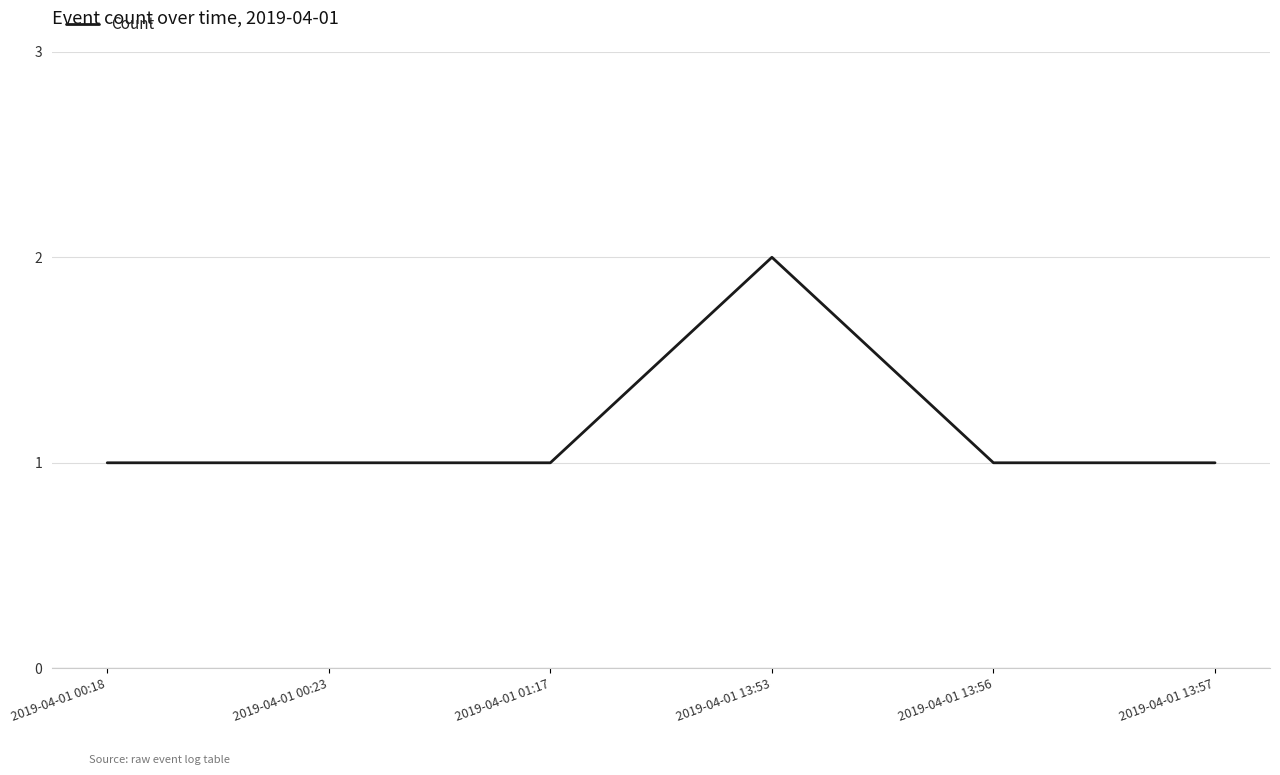

How many lines are shown in the chart?

1